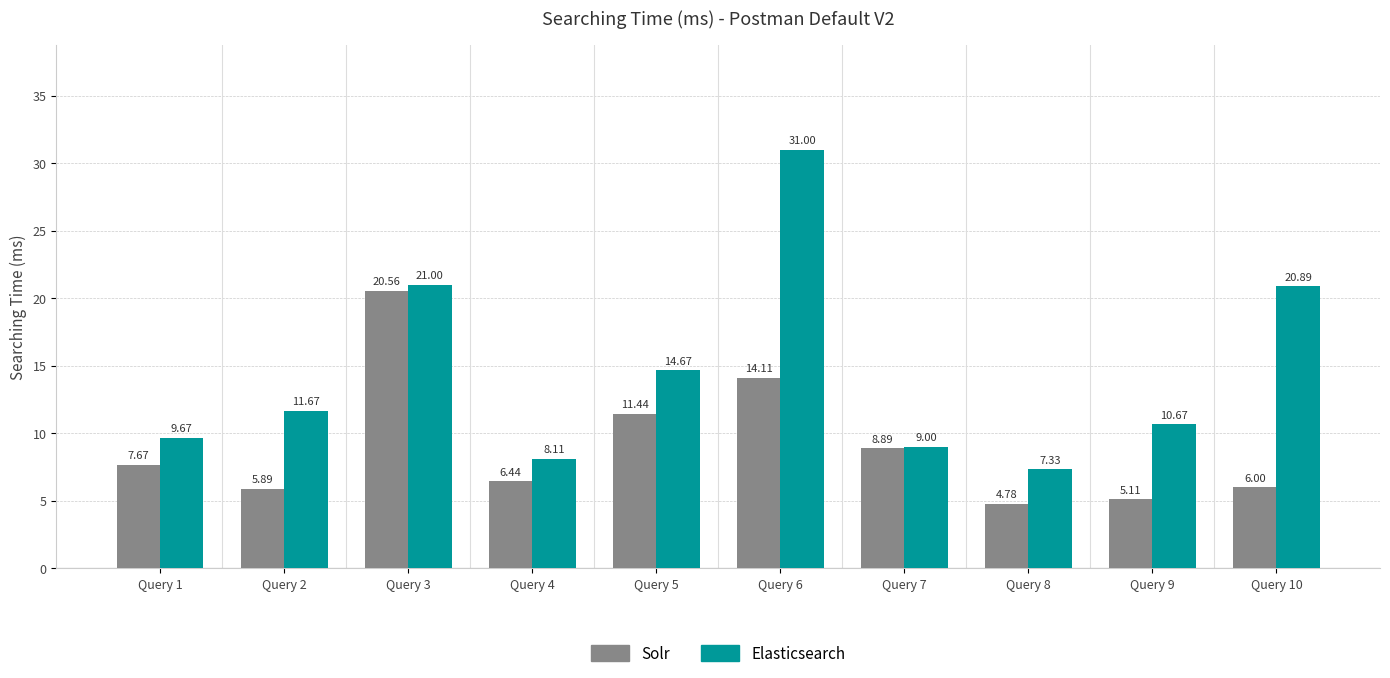

List the series in order of their peak value, lowest first.

Solr, Elasticsearch